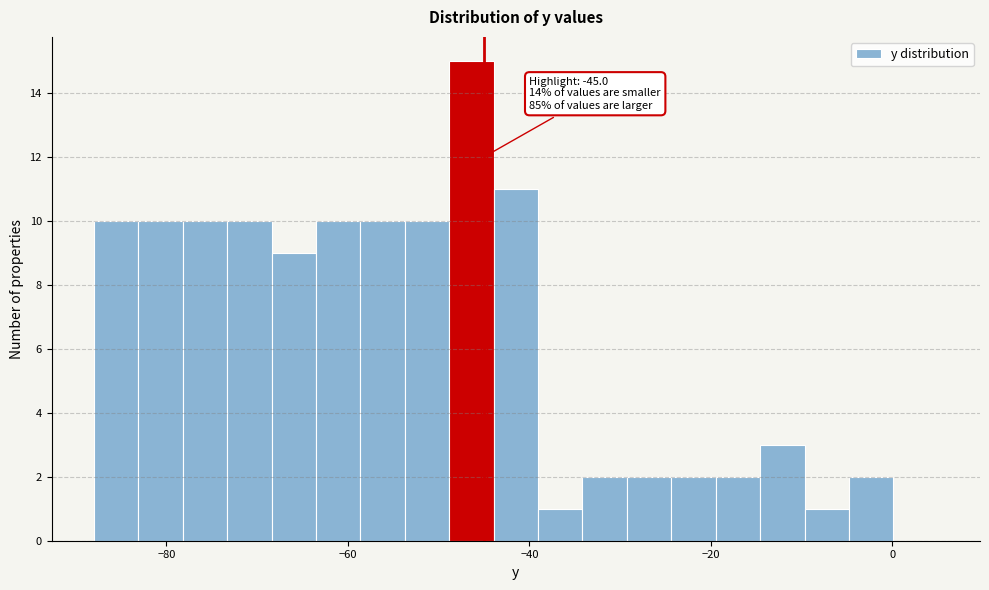

Read against the x-axis, roughly where is the centre of the tallest bar?

-46